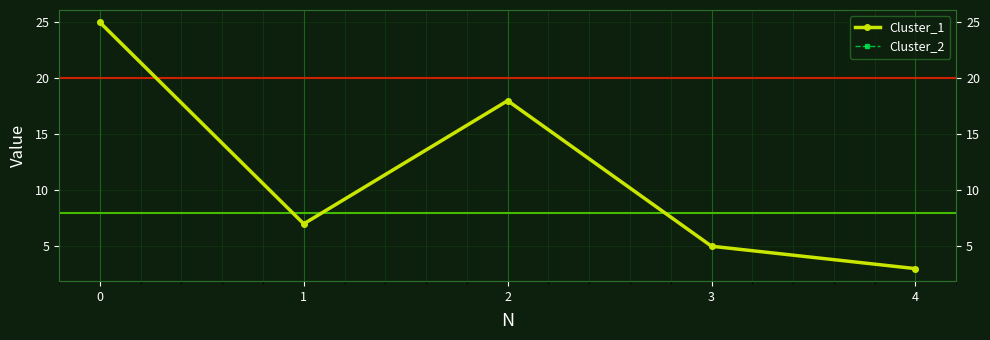

At which category does Cluster_1 reach its first local peak?

2